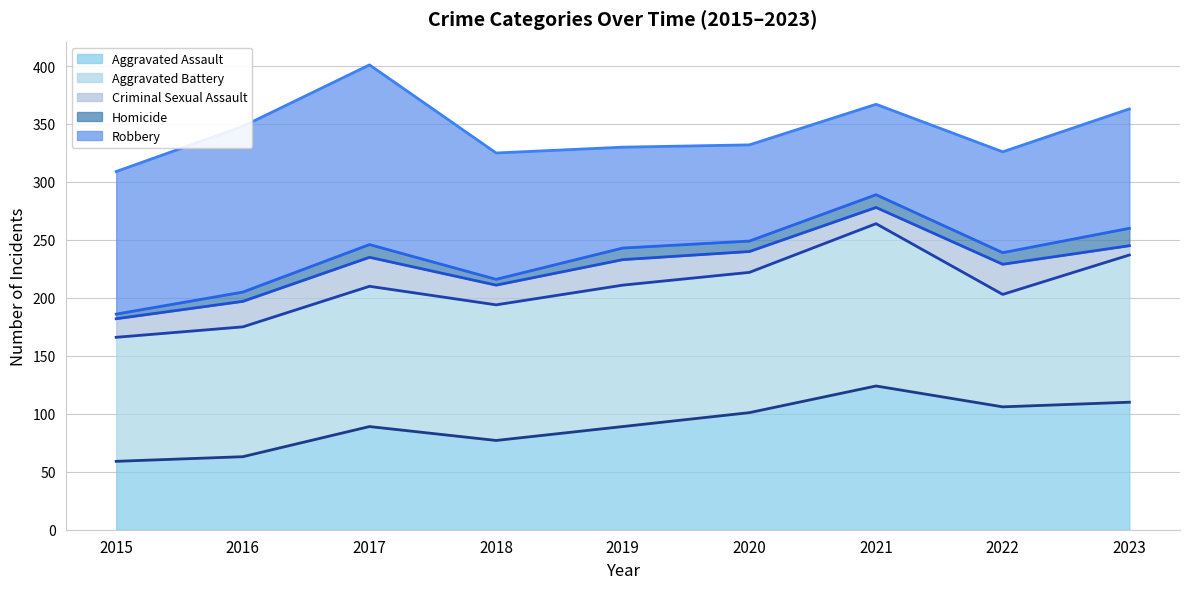

How many interior local peaks does the Aggravated Battery (trend) series have?

2